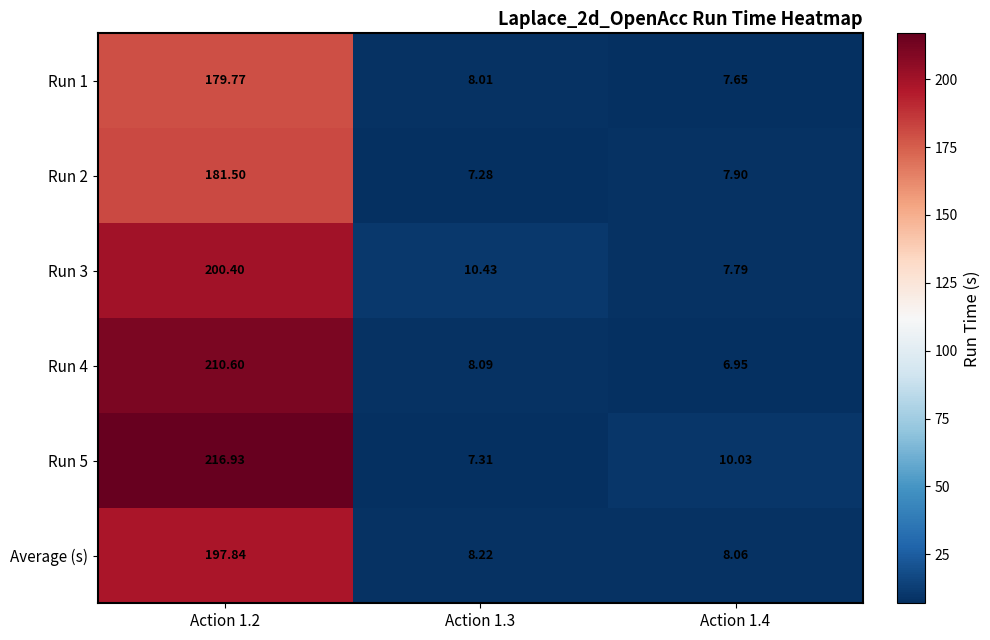

Count the number of data series in this chart.

6